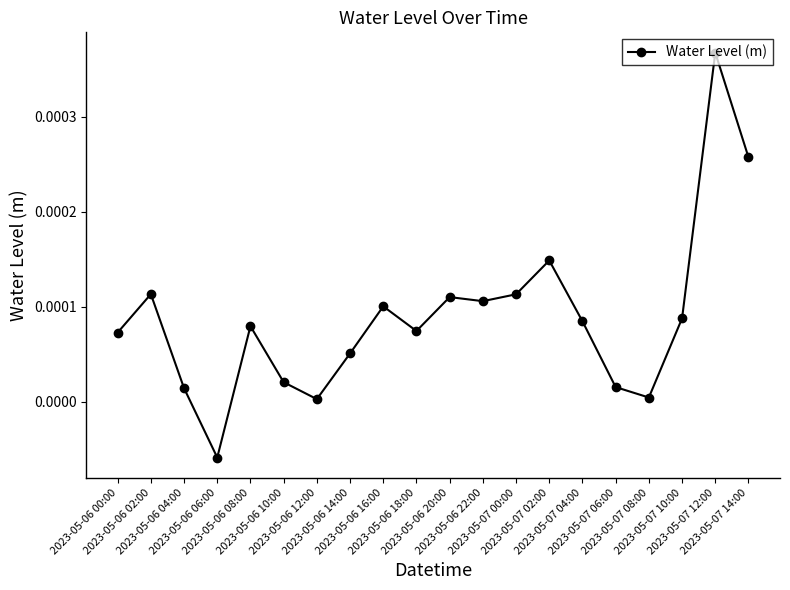

How many points are higher than both their immediate neighbors (excluding endpoints)?

6